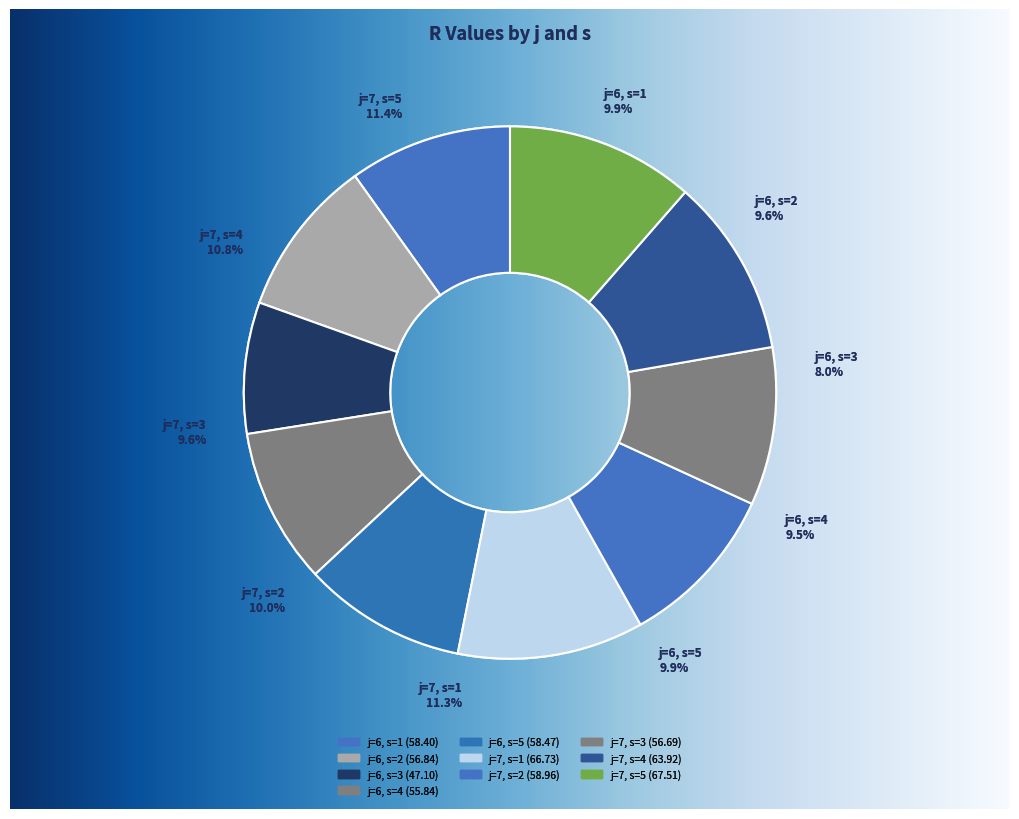

Approximately how many times larger is the value at j=7, s=1 compared to j=6, s=2?

1.2